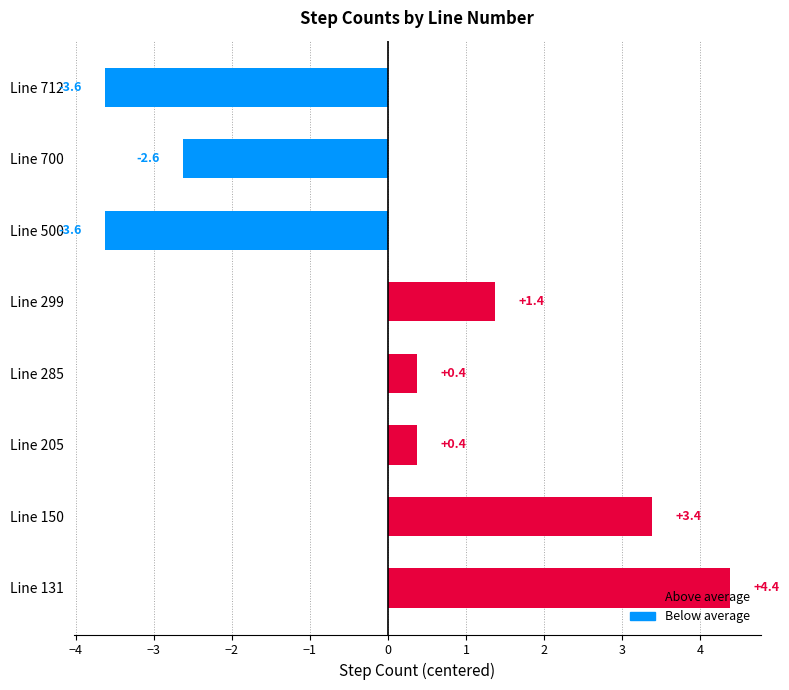

What is the approximate value at Line 150?

3.4